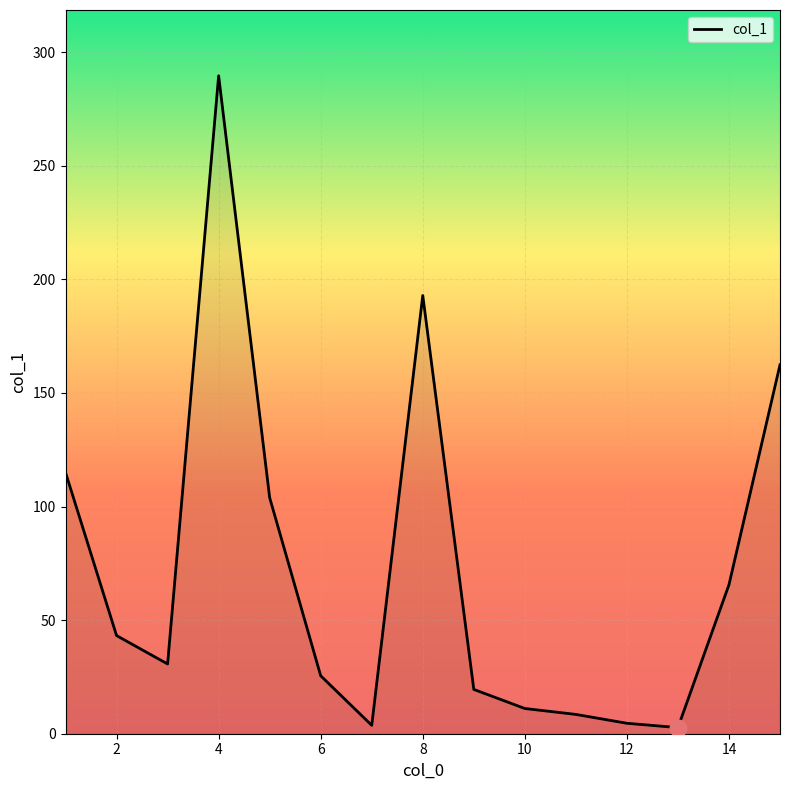

What is the greatest value displayed?

289.6